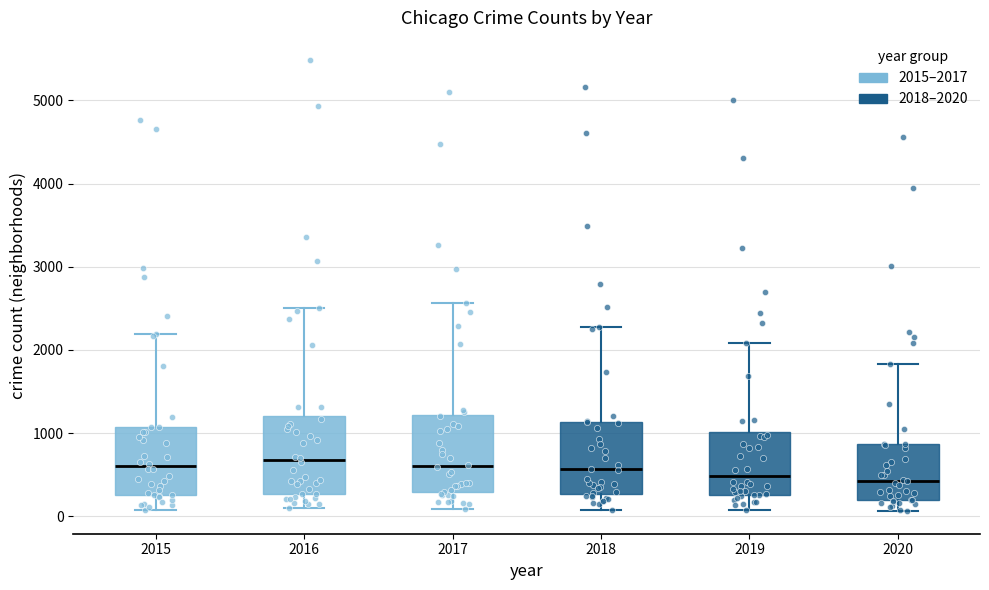

Reading left to right, read every box against the y-axis: the position of its median line, the range the box covers, and the ends of its whiskers. The values are not printed on the chart, so give them approximately, as read against the axis.

2015: median 600, box 300 to 1100, whiskers 100 to 2200
2016: median 700, box 300 to 1200, whiskers 100 to 2500
2017: median 600, box 300 to 1200, whiskers 100 to 2600
2018: median 600, box 300 to 1100, whiskers 100 to 2300
2019: median 500, box 300 to 1000, whiskers 100 to 2100
2020: median 400, box 200 to 900, whiskers 100 to 1800